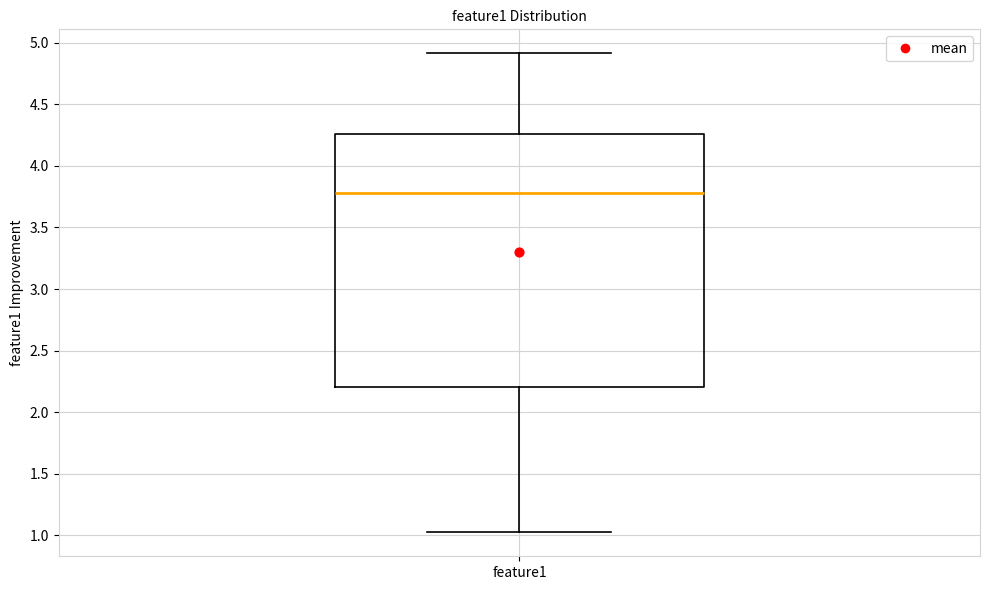

Transcribe this box plot: give where the median line is, the range the box spans, and where the two whiskers end, as read against the y-axis. The values are not printed on the chart, so give them approximately, as read against the axis.

median 3.80, box 2.20 to 4.25, whiskers 1.00 to 4.90